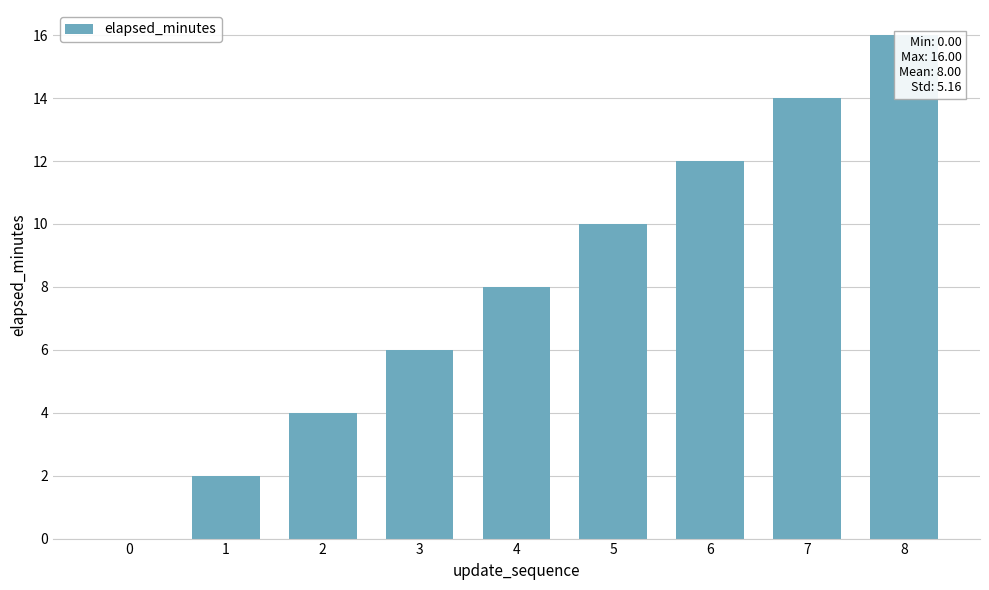

The chart shows a value of 7 at 5. True or false?

False